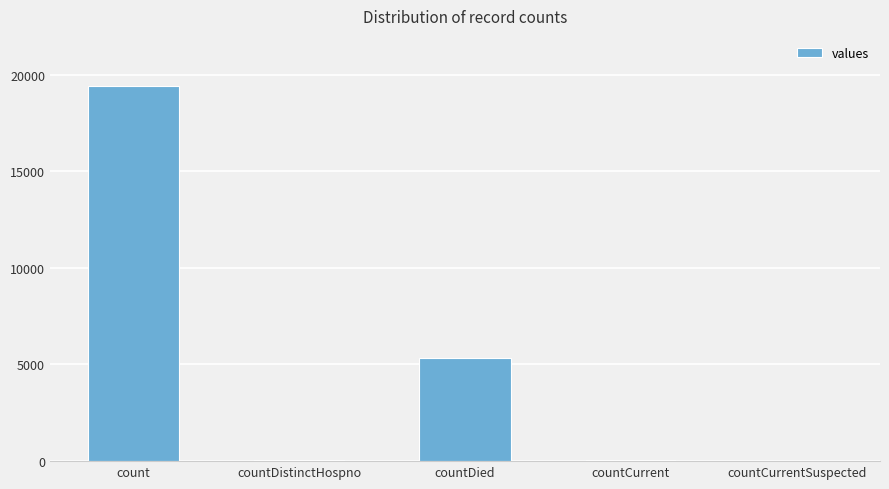

What is the change in value from count to countDied?

-14063